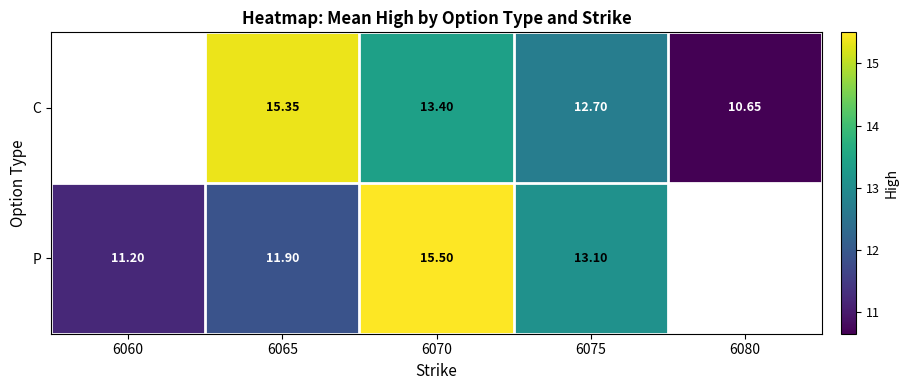

Rank the series at 6075 from lowest to highest value.

C, P